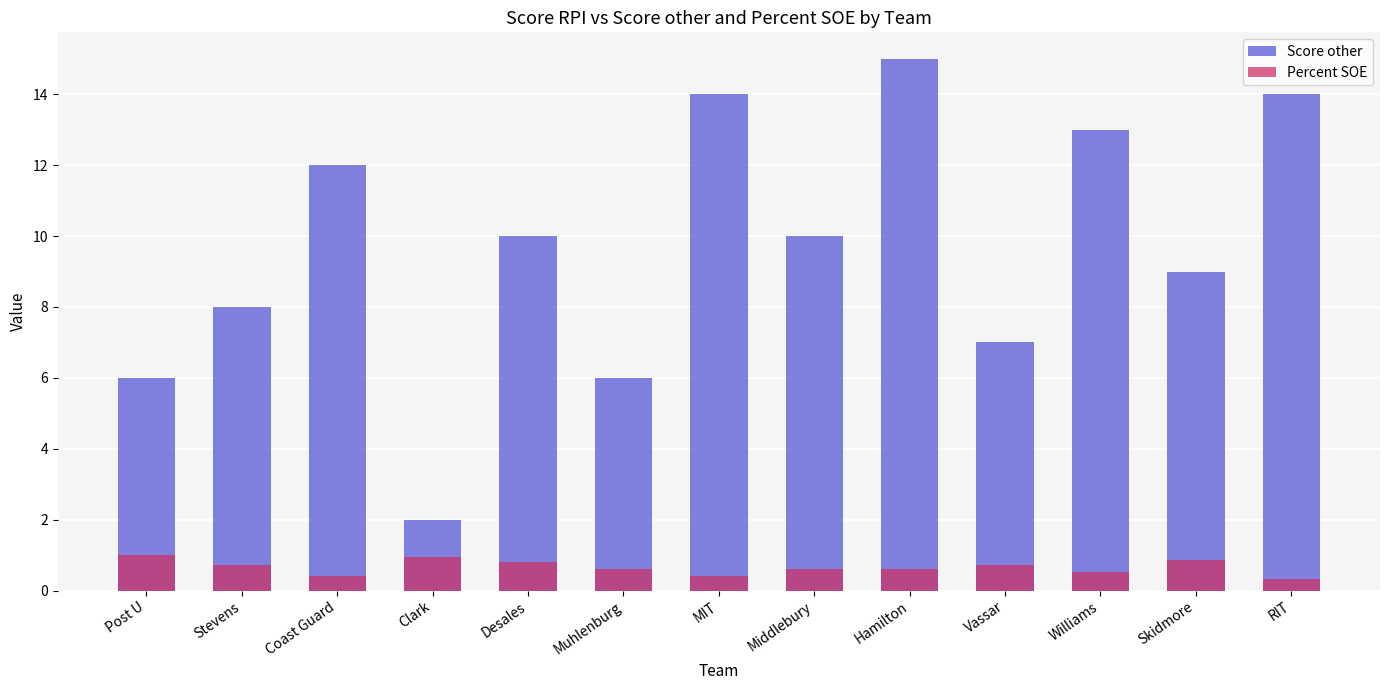

What is the sum of all Score other values?

126.0